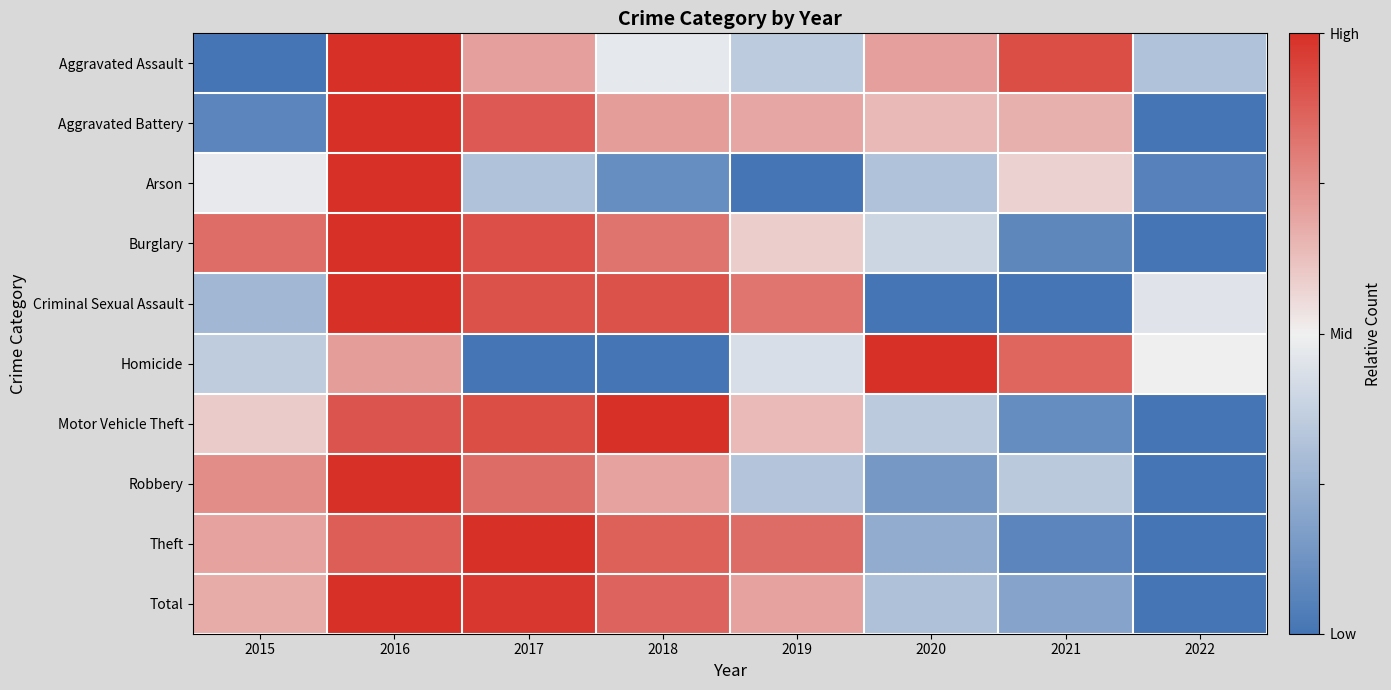

Reading left to right, list all the values displayed in this chart.

Aggravated Assault: 2015=0.0	2016=1.0	2017=0.7	2018=0.5	2019=0.4	2020=0.7	2021=0.9	2022=0.3
Aggravated Battery: 2015=0.1	2016=1.0	2017=0.9	2018=0.7	2019=0.7	2020=0.6	2021=0.7	2022=0.0
Arson: 2015=0.5	2016=1.0	2017=0.3	2018=0.1	2019=0.0	2020=0.3	2021=0.6	2022=0.1
Burglary: 2015=0.8	2016=1.0	2017=0.9	2018=0.8	2019=0.6	2020=0.4	2021=0.1	2022=0.0
Criminal Sexual Assault: 2015=0.3	2016=1.0	2017=0.9	2018=0.9	2019=0.8	2020=0.0	2021=0.0	2022=0.5
Homicide: 2015=0.4	2016=0.7	2017=0.0	2018=0.0	2019=0.4	2020=1.0	2021=0.9	2022=0.5
Motor Vehicle Theft: 2015=0.6	2016=0.9	2017=0.9	2018=1.0	2019=0.6	2020=0.4	2021=0.1	2022=0.0
Robbery: 2015=0.8	2016=1.0	2017=0.8	2018=0.7	2019=0.3	2020=0.1	2021=0.3	2022=0.0
Theft: 2015=0.7	2016=0.9	2017=1.0	2018=0.9	2019=0.8	2020=0.2	2021=0.1	2022=0.0
Total: 2015=0.7	2016=1.0	2017=1.0	2018=0.9	2019=0.7	2020=0.3	2021=0.2	2022=0.0